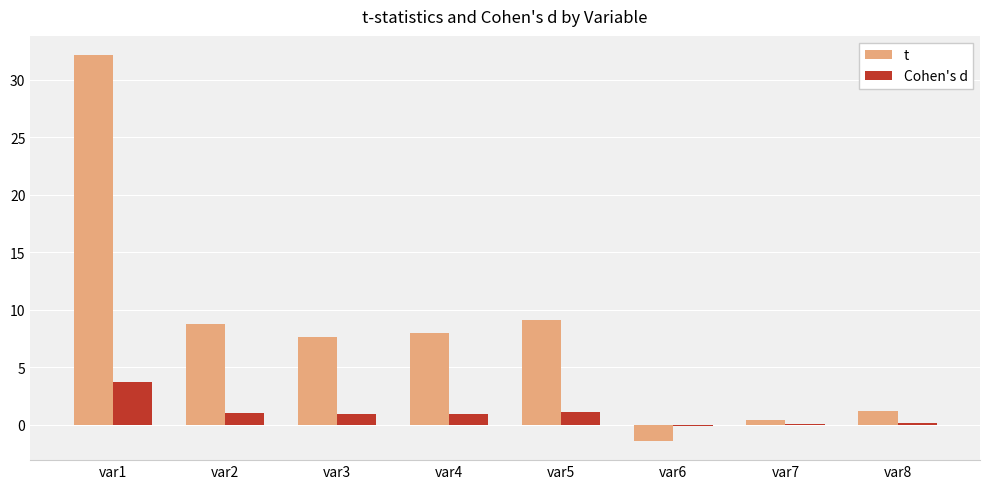

At which category is the sum across all series the highest?

var1